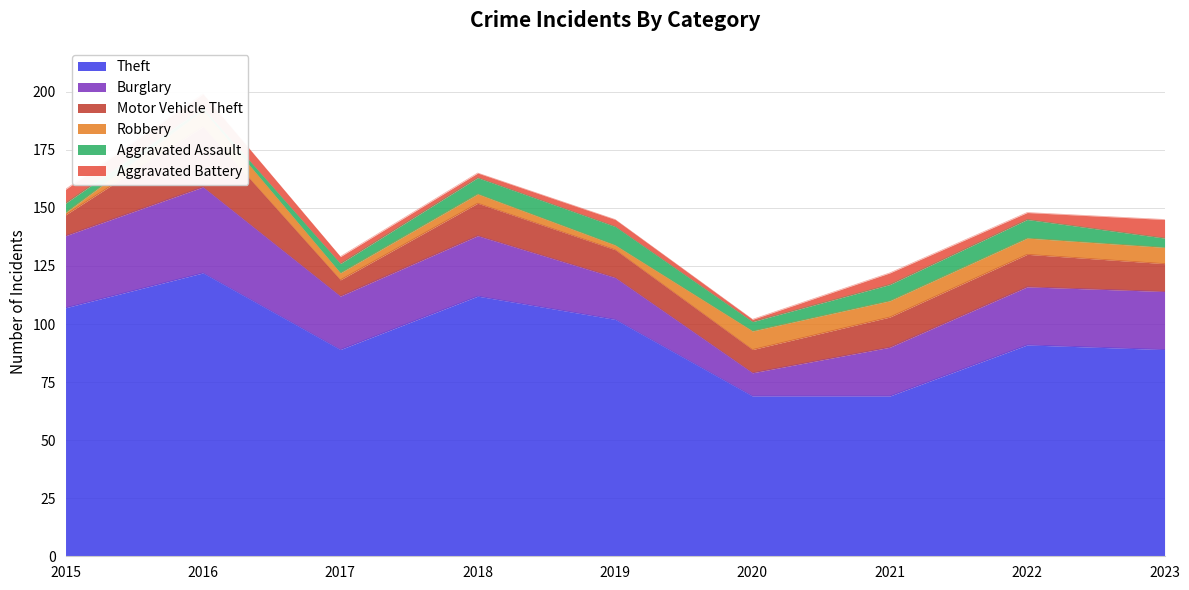

What are all the series names shown in the legend?

Theft, Burglary, Motor Vehicle Theft, Robbery, Aggravated Assault, Aggravated Battery